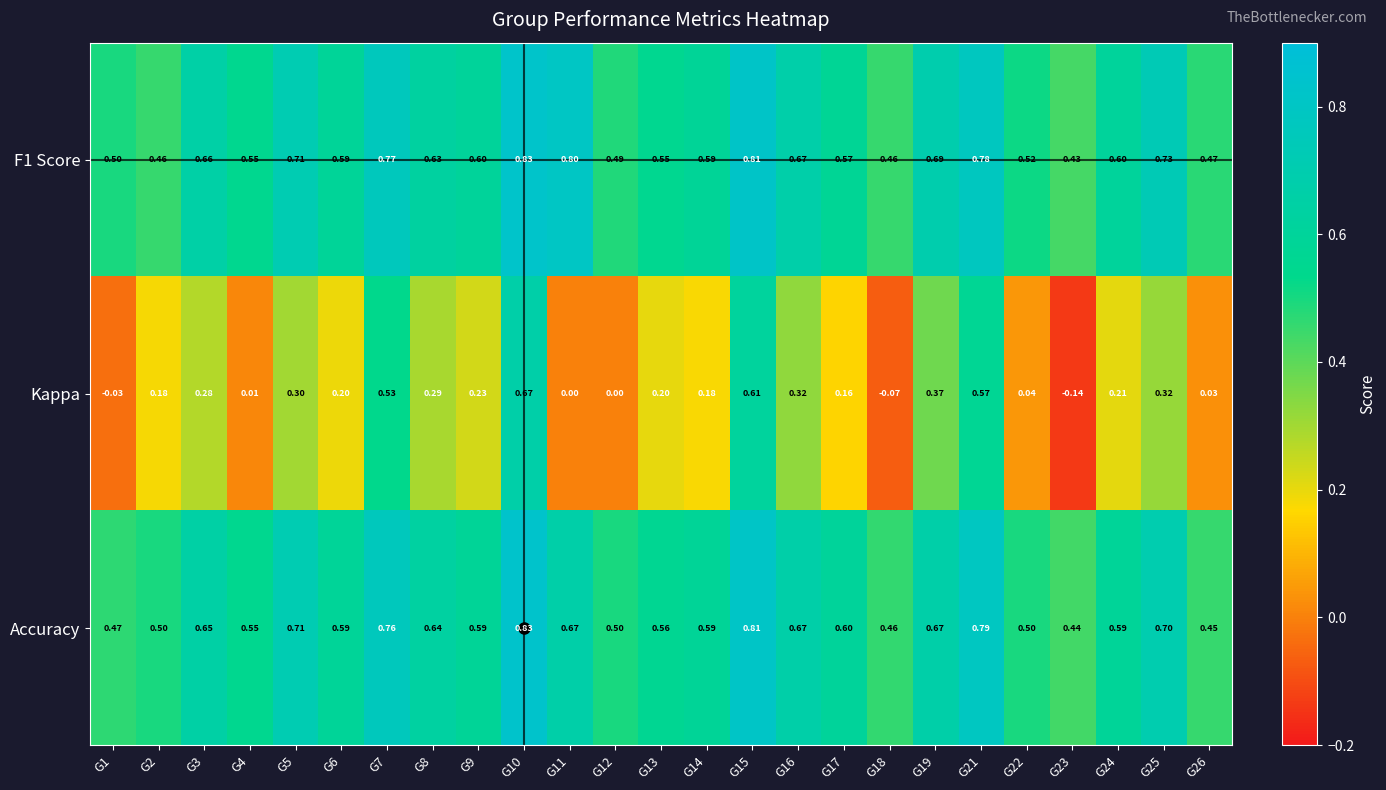

What is the spread (max minus min) of values at G2?

0.3